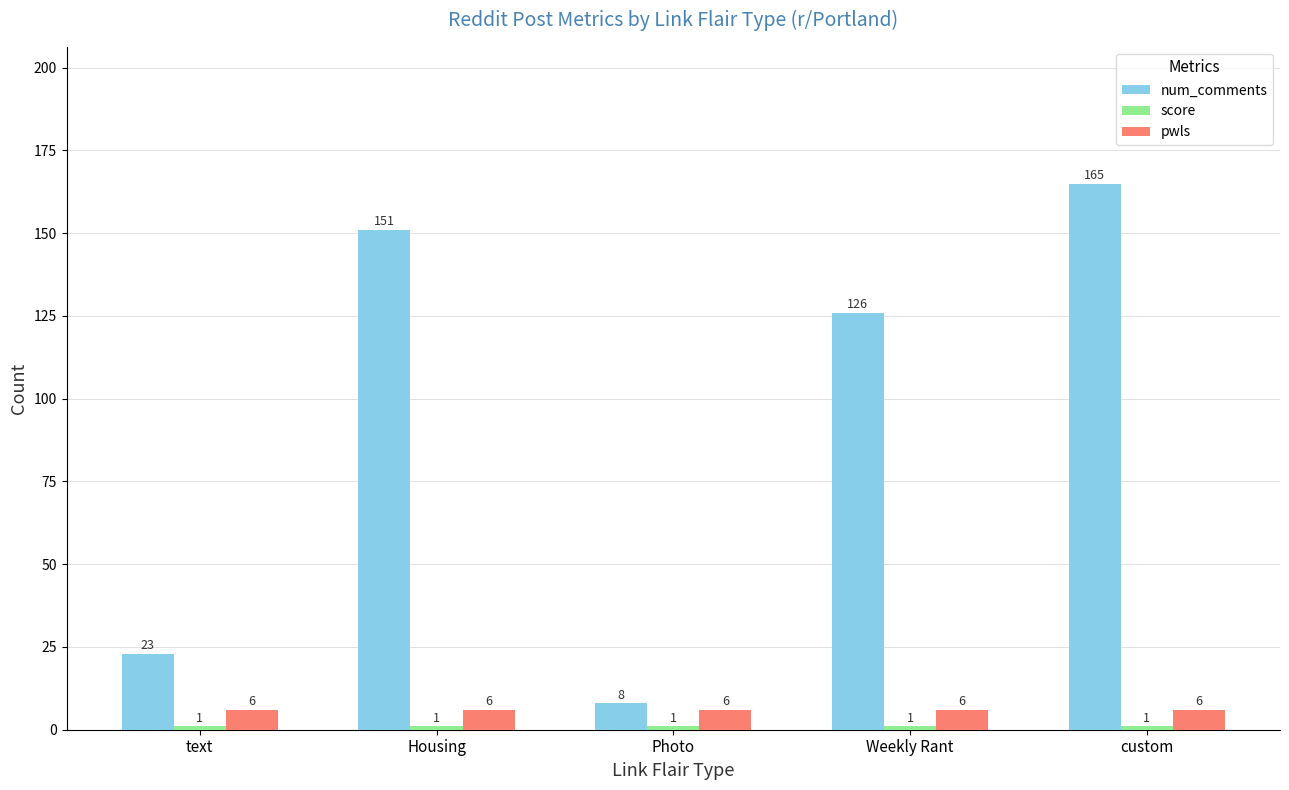

What is the maximum value for pwls?

6